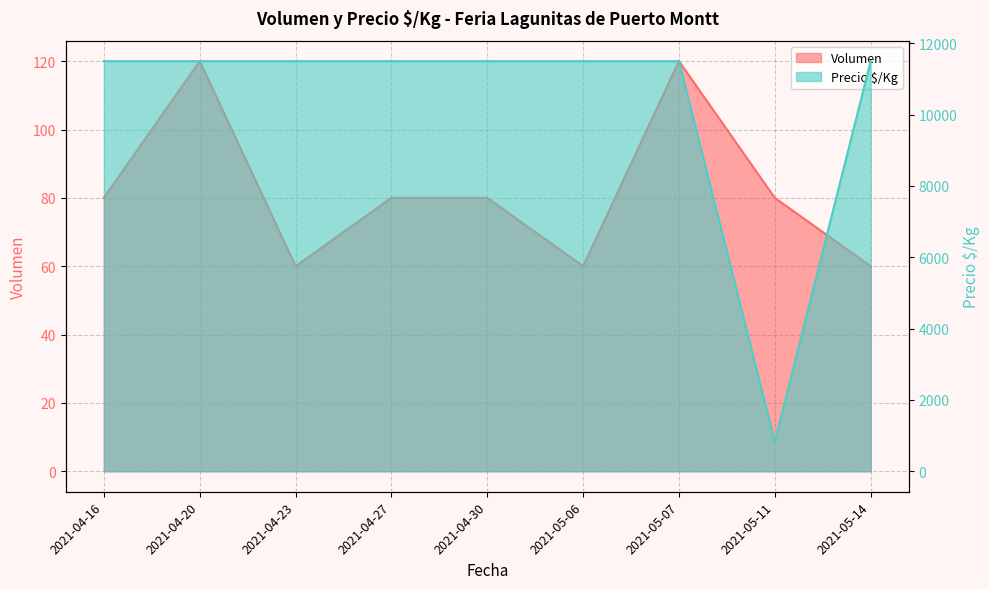

What are all the series names shown in the legend?

Volumen, Precio $/Kg